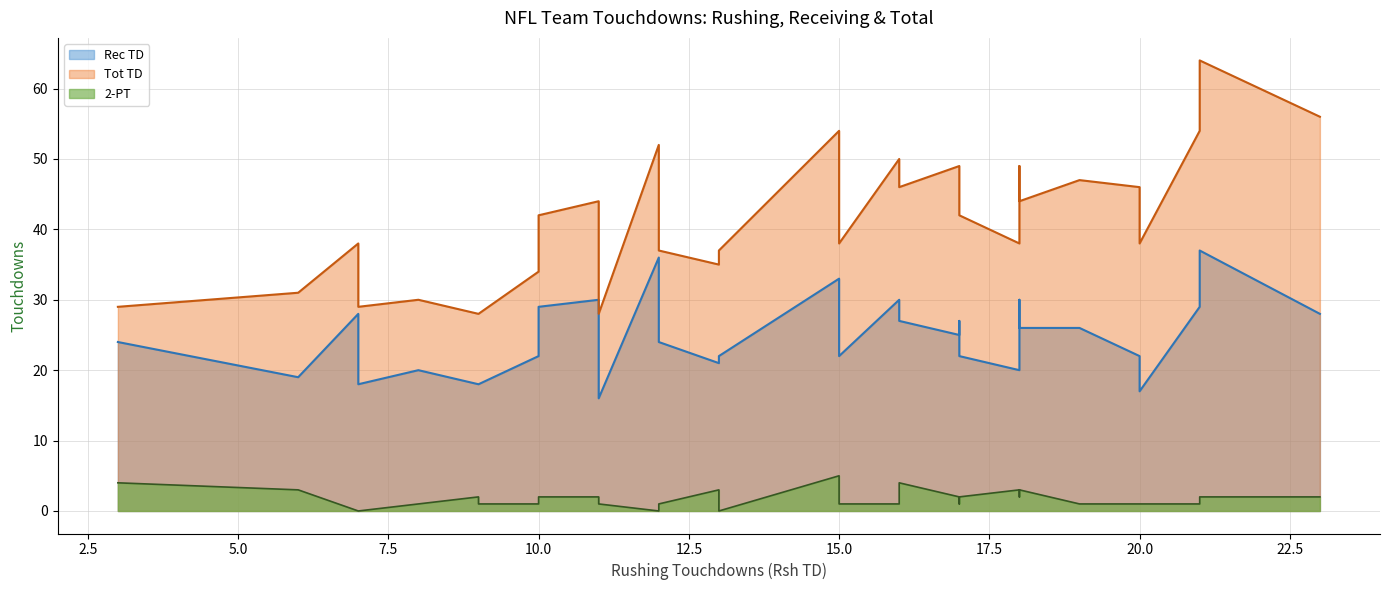

What is the highest value of the Rec TD series?

37